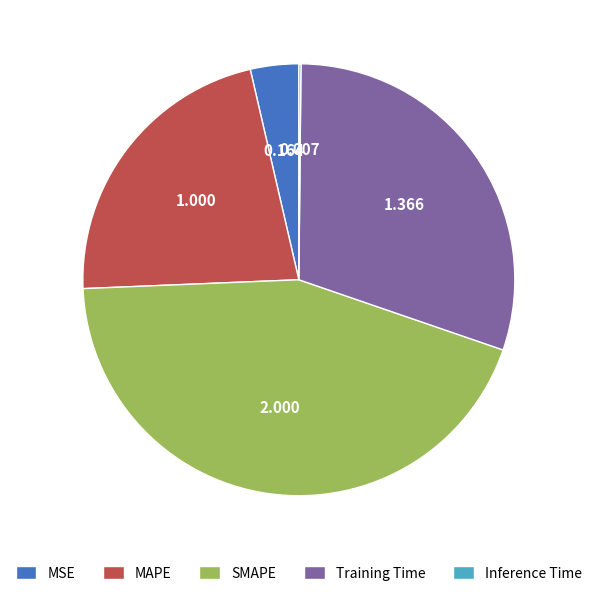

Combined, do SMAPE and Training Time account for over 50%?

Yes